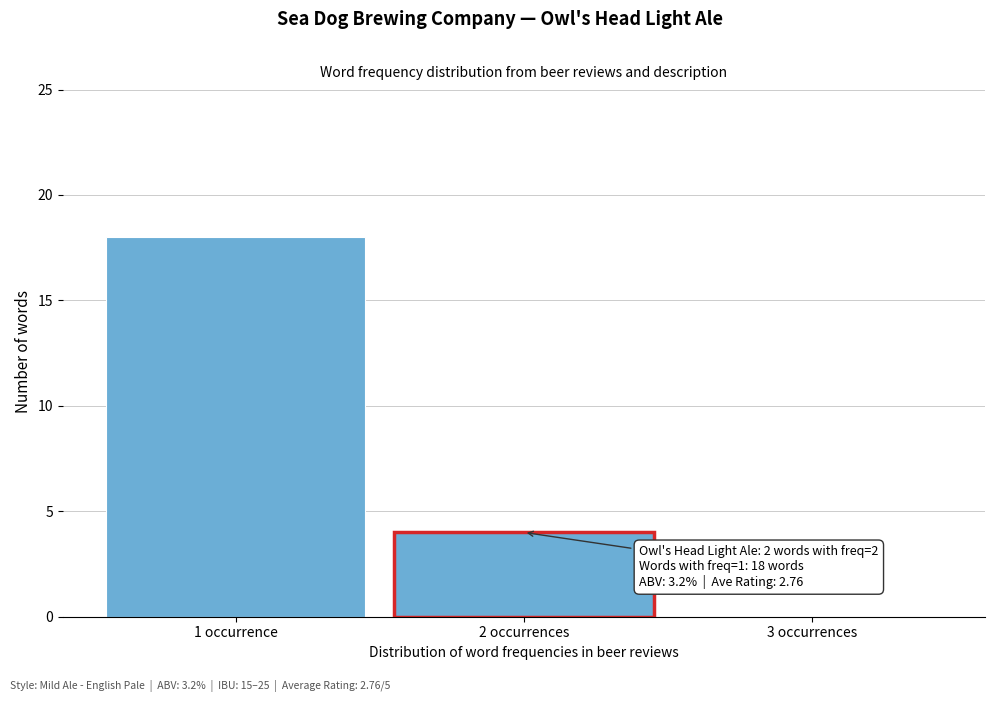

Reading right to left, transcribe all the data shown in this chart.

3 occurrences=0	2 occurrences=4	1 occurrence=18